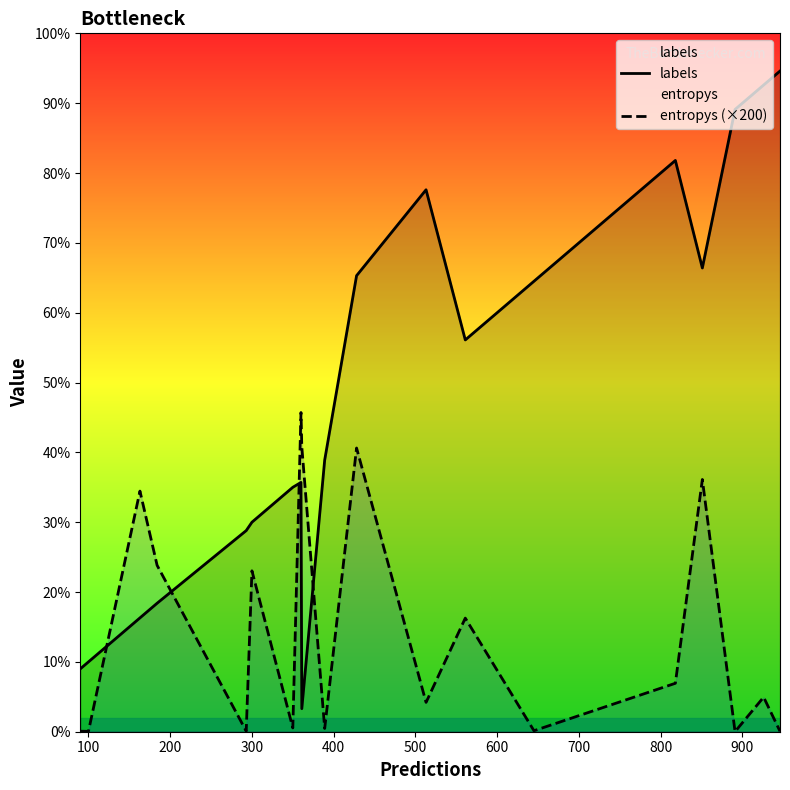

What is the value of the entropys (×200) point at the 13th from the left?

42.0